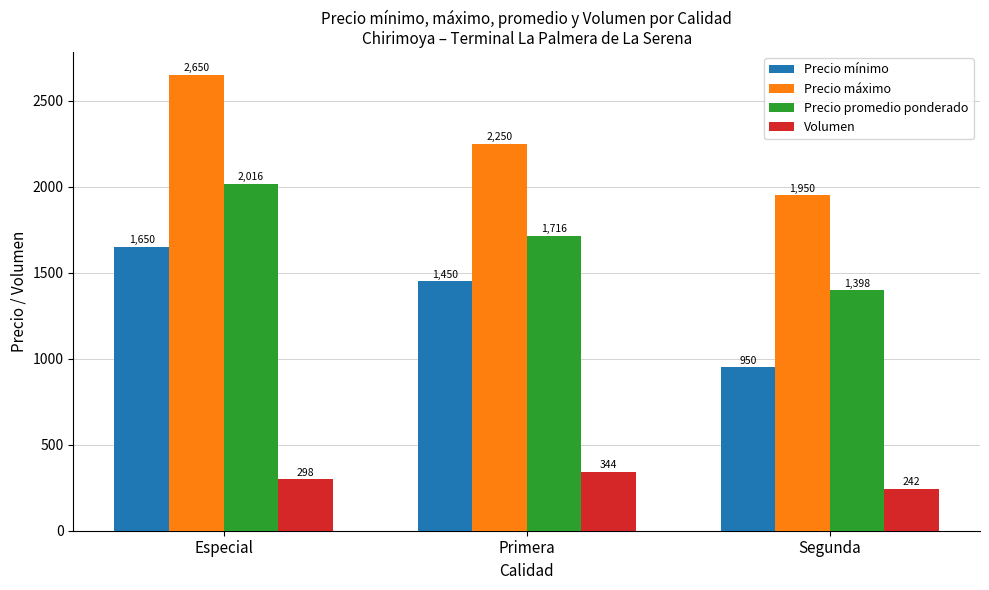

Is the value of Precio máximo at Primera greater than the value of Precio promedio ponderado at Primera?

Yes